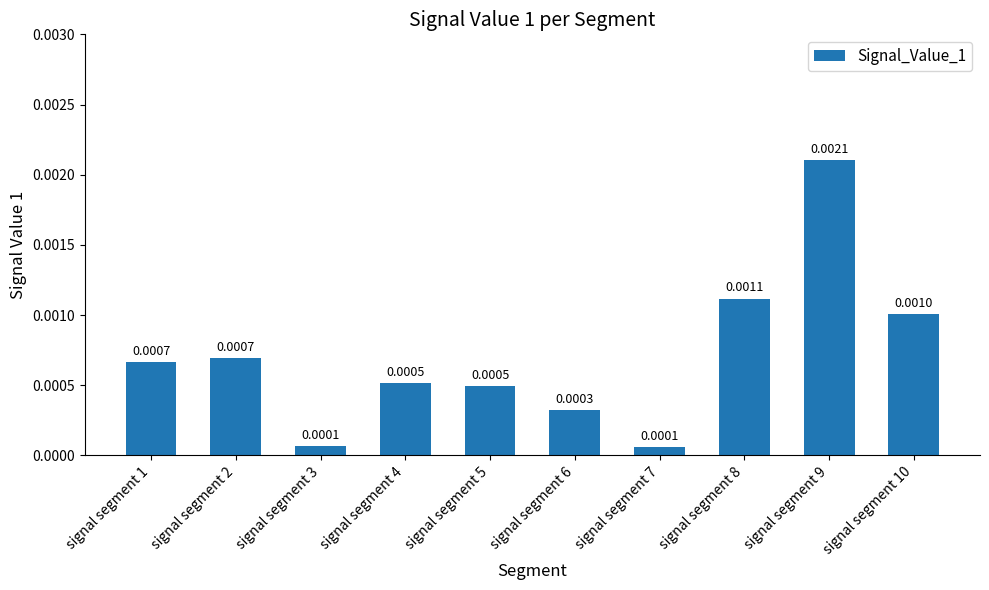

Which has a higher value, signal segment 9 or signal segment 2?

signal segment 9